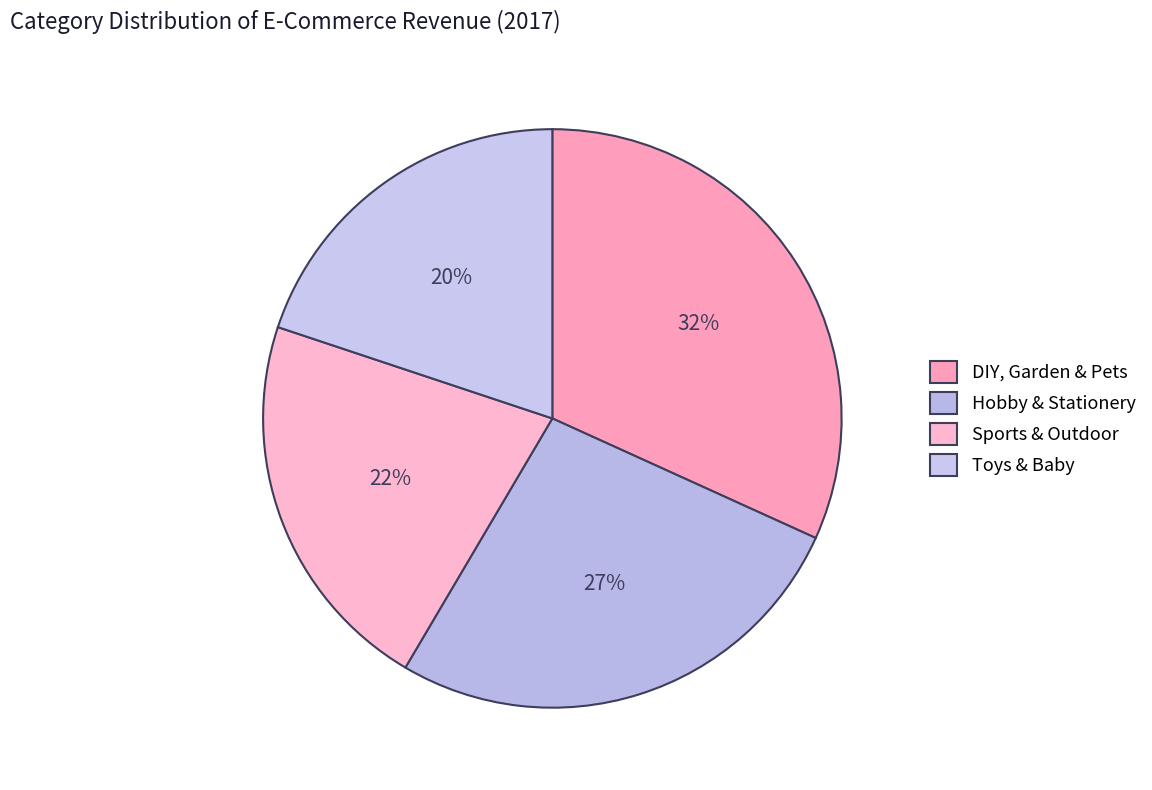

To the nearest percent, what is the average slice percentage?

25%